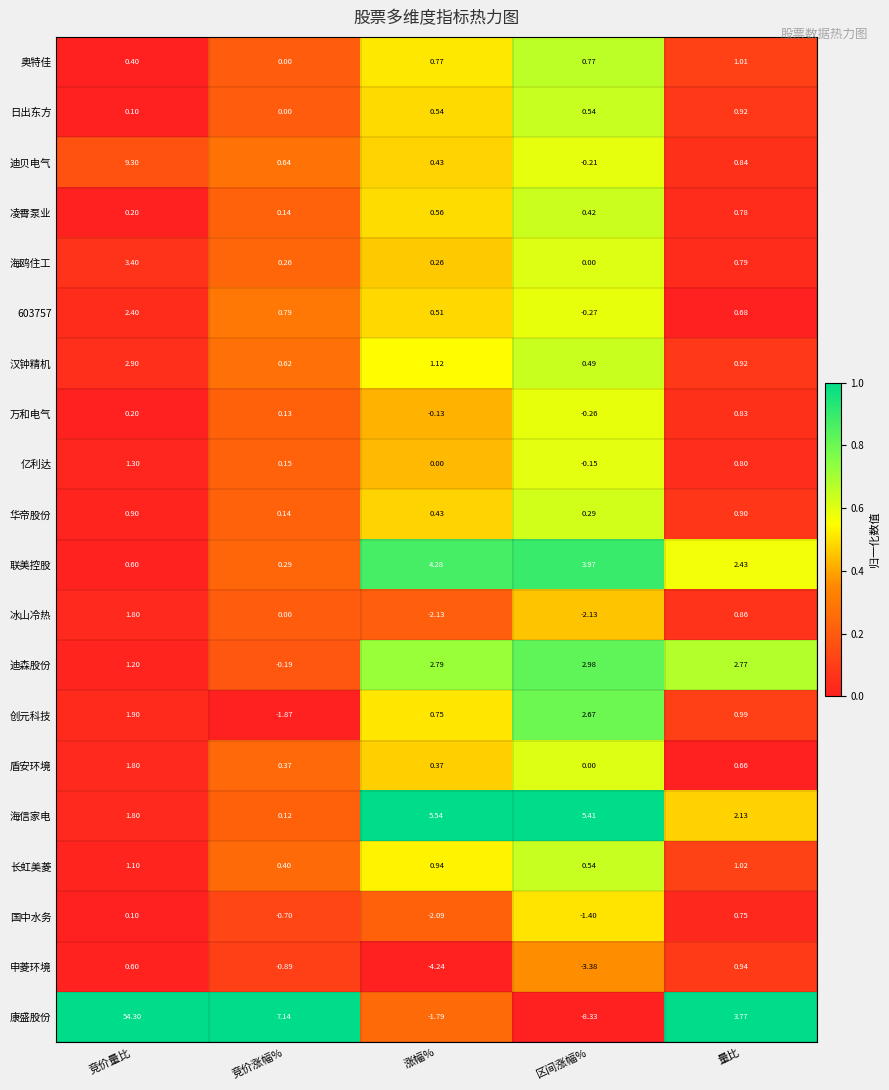

At which label does 迪森股份 first exceed 2?

涨幅%